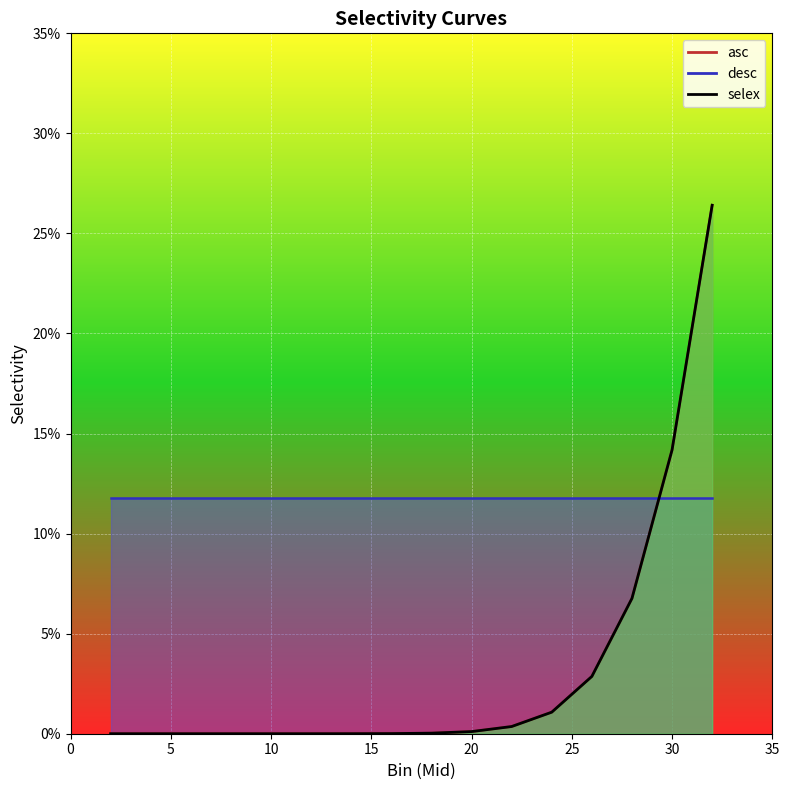

Which series has the widest spread of values?

selex